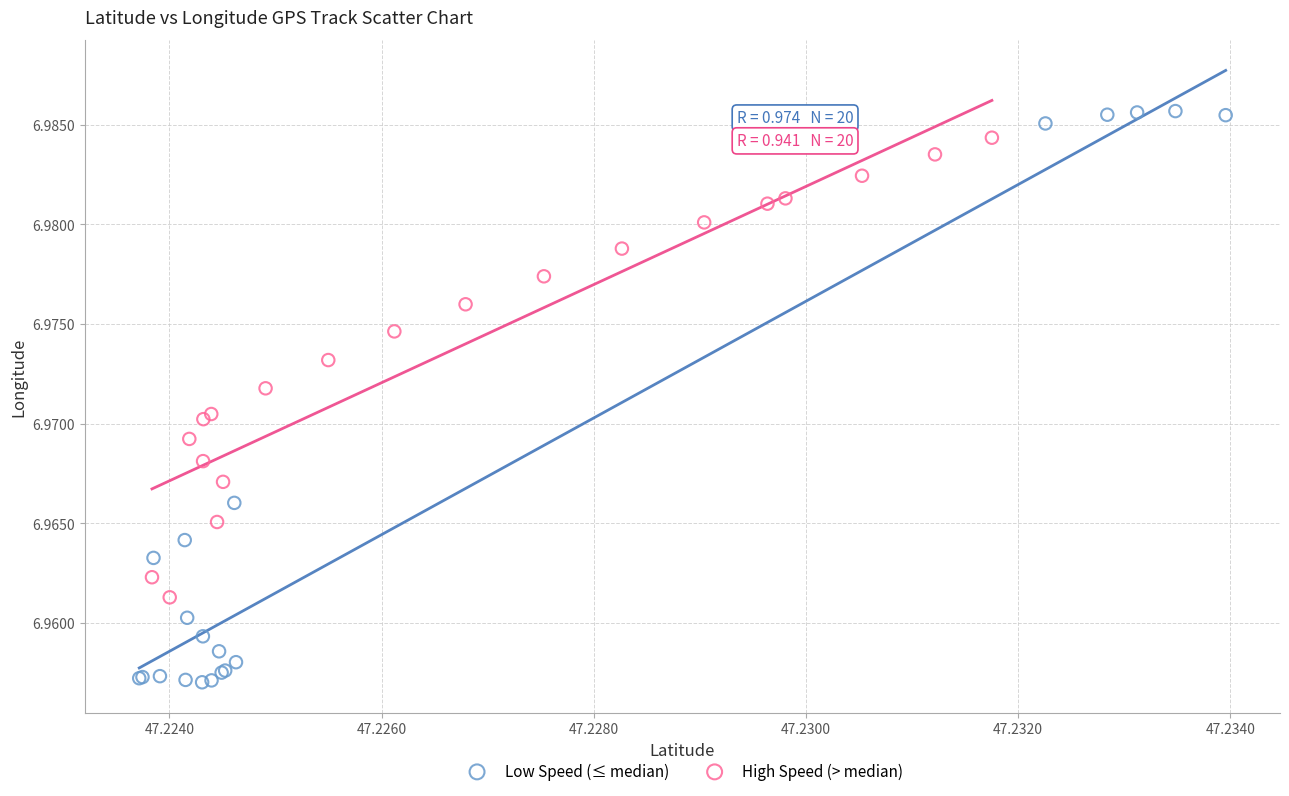

Which series contains the lowest Y value?

Low Speed (≤ median)